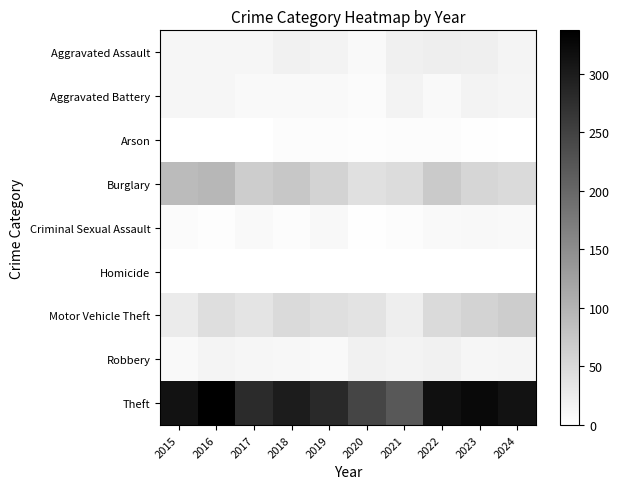

At which category does the chart reach its minimum across all series?

2016